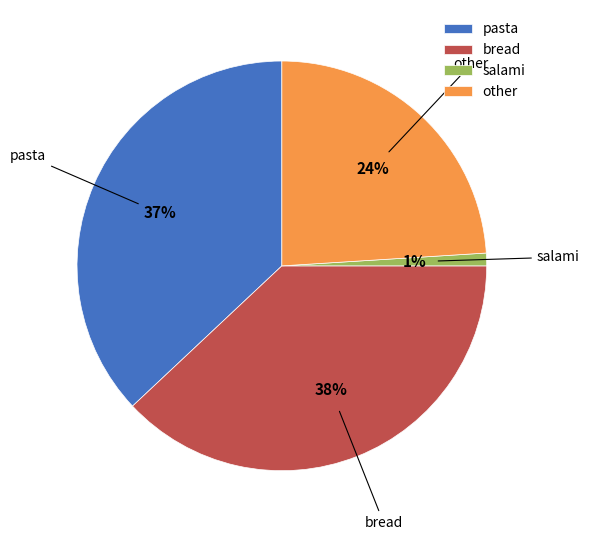

Is it true that salami is 7% of the pie?

False